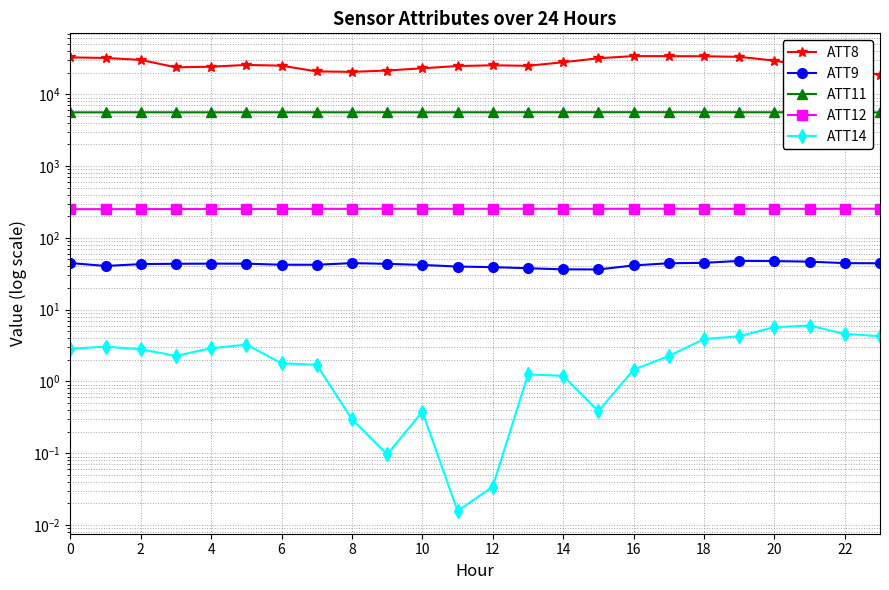

Which series changed the most between 16 and 20?

ATT8